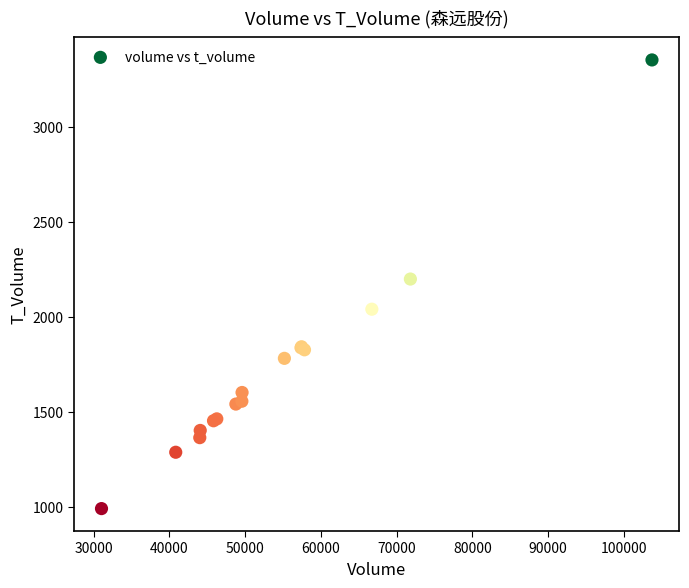

What Y value in the scatter plot is closest to 2171?

2199